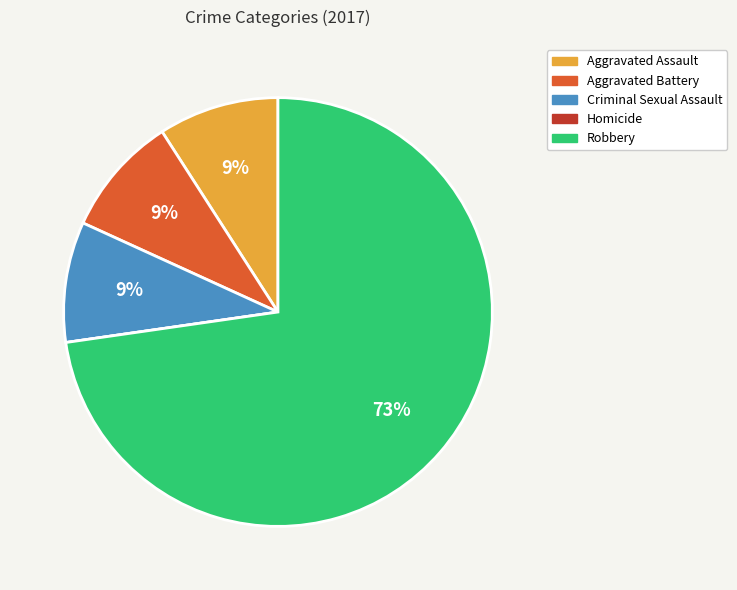

Which category has the biggest portion of the pie?

Robbery